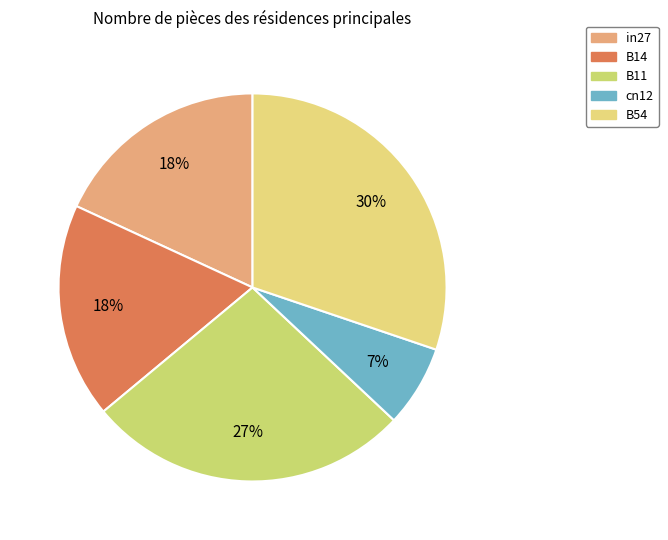

To the nearest percent, what is the difference between the cn12 and in27 slice percentages?

11%